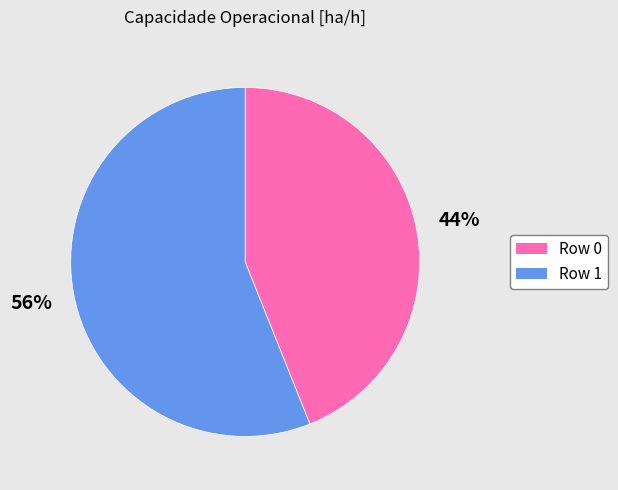

Is there a majority slice in this chart?

Yes